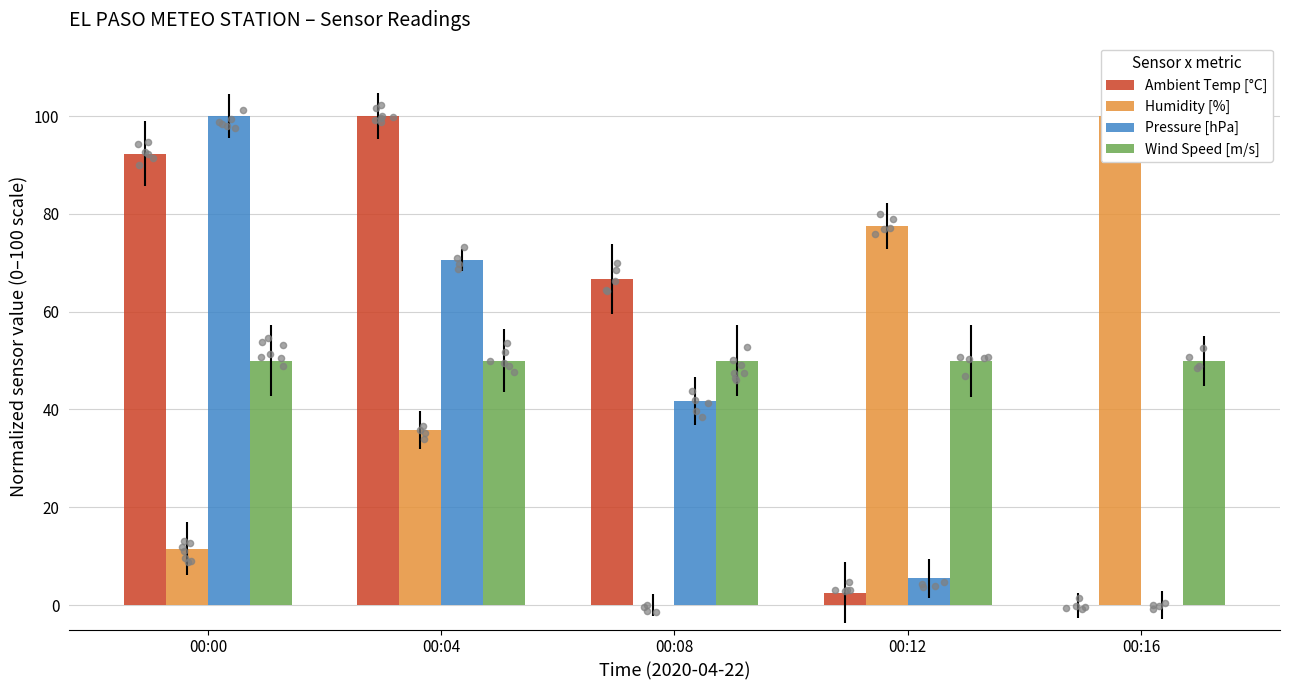

At which category is the sum across all series the highest?

00:04